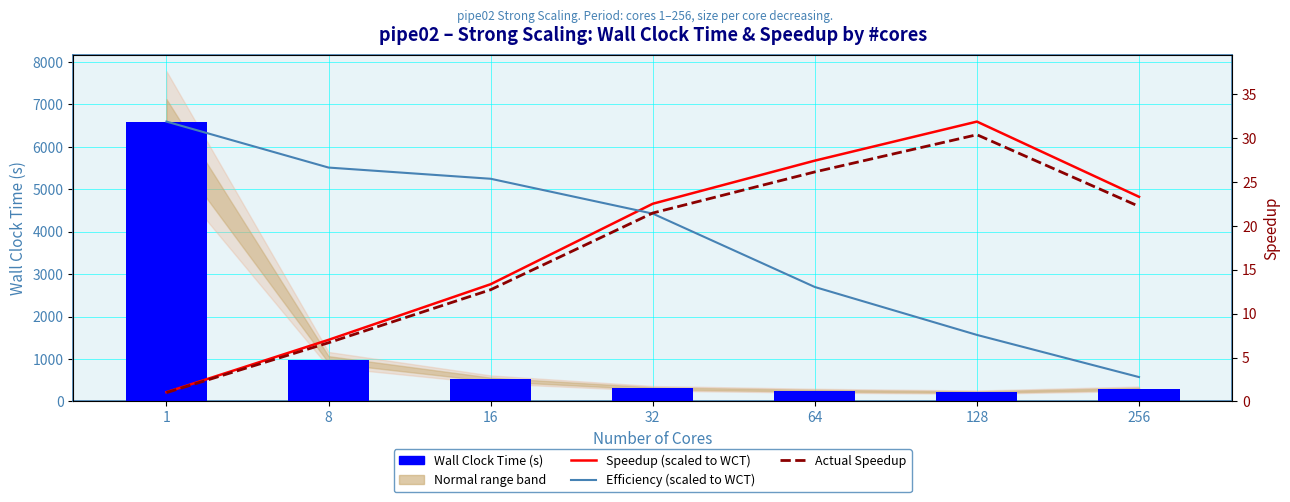

What is the sum of the Actual Speedup values at 256 and 1?

23.2